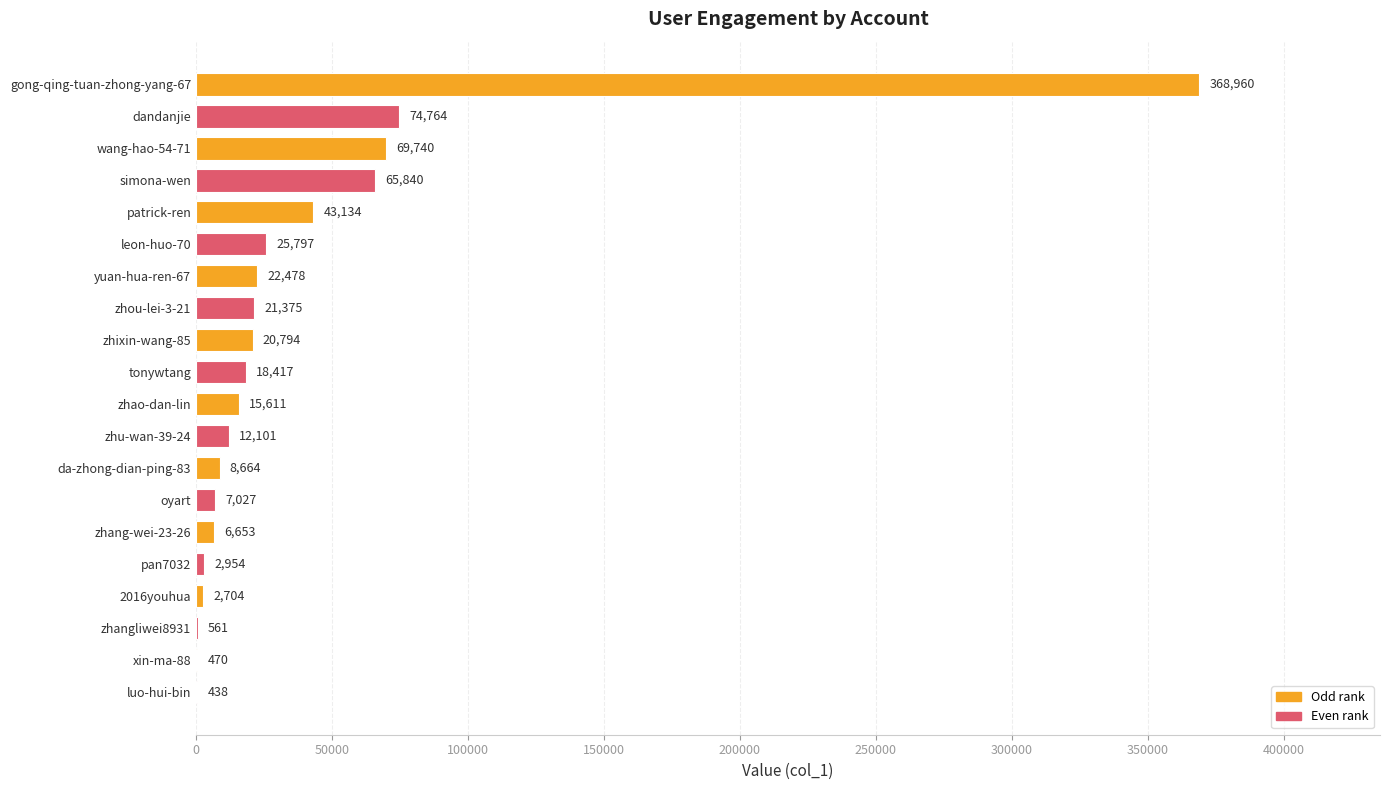

What is the change in value from wang-hao-54-71 to luo-hui-bin?

-69302